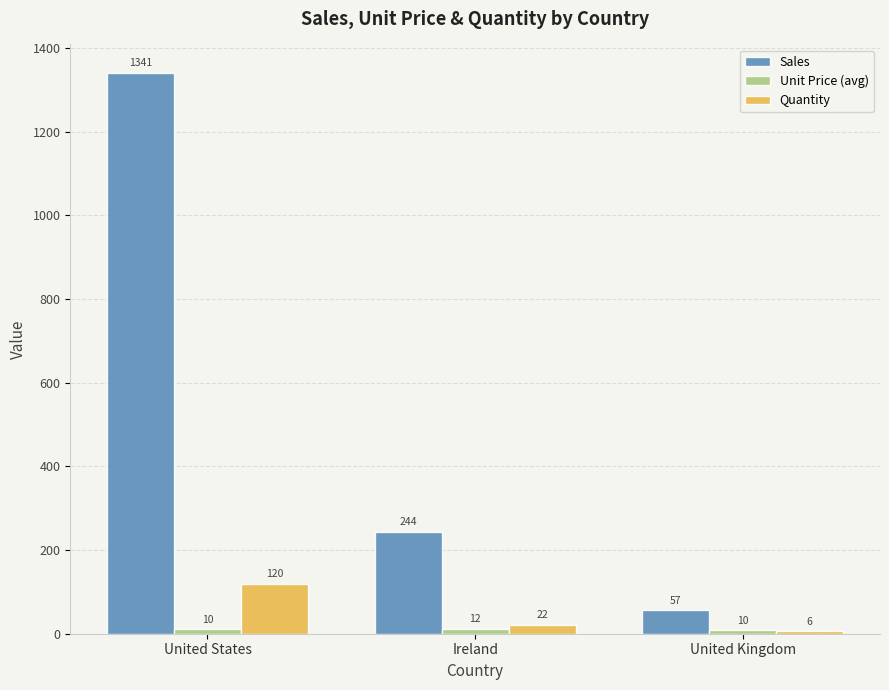

What is the smallest value displayed?

6.0